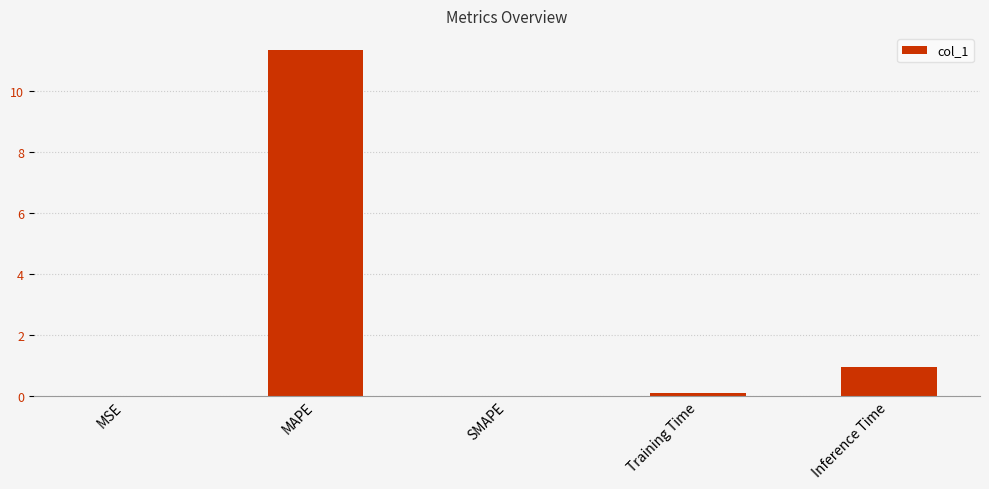

True or false: the data shows 11.3 at MAPE.

True